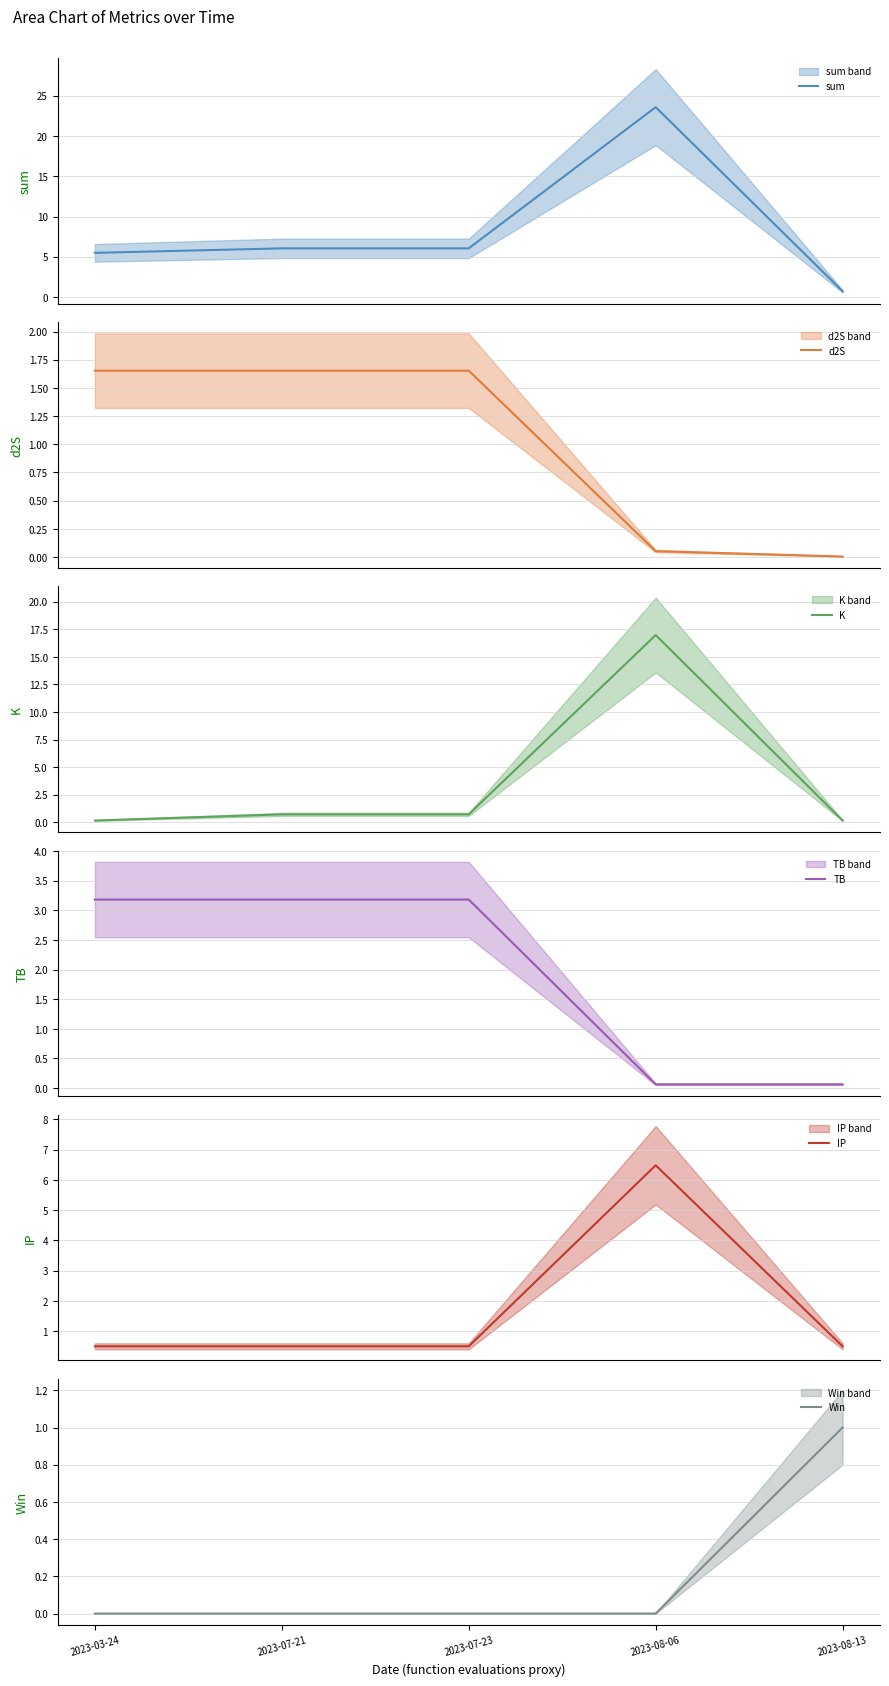

True or false: d2S and TB intersect in this chart.

False